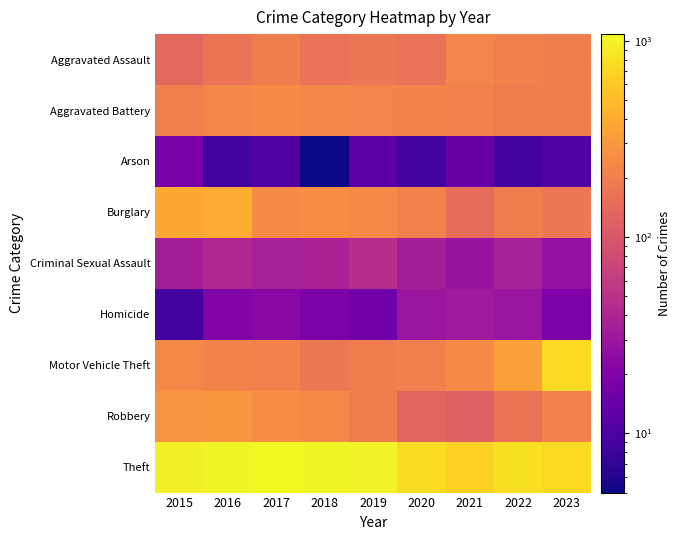

Which series has the largest total across all categories?

Theft